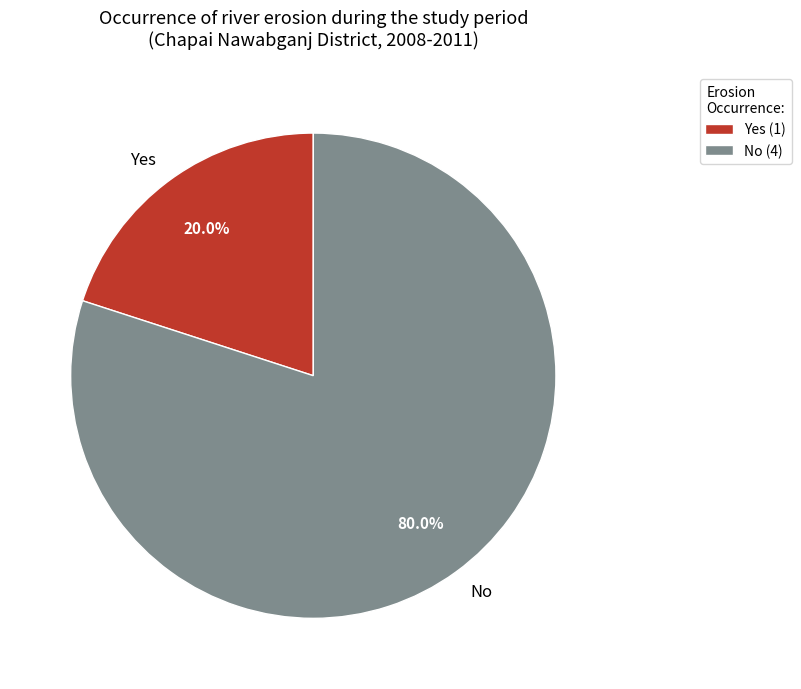

True or false: No accounts for 68% of the total.

False